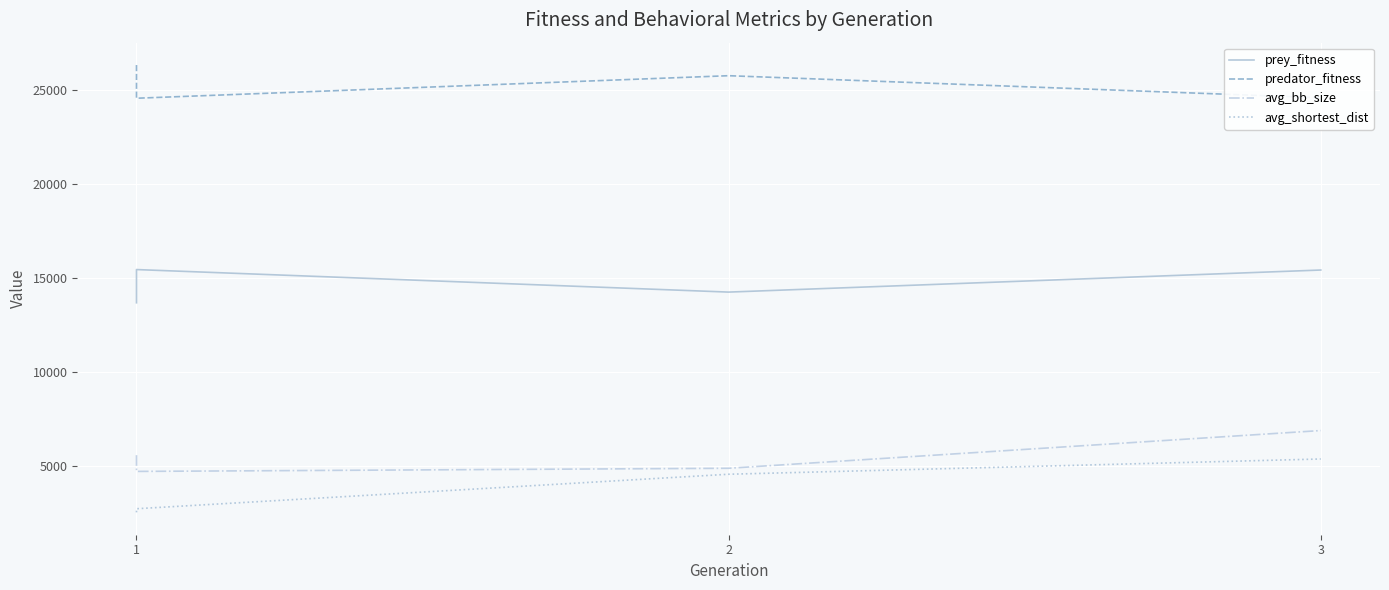

How many lines are shown in the chart?

4